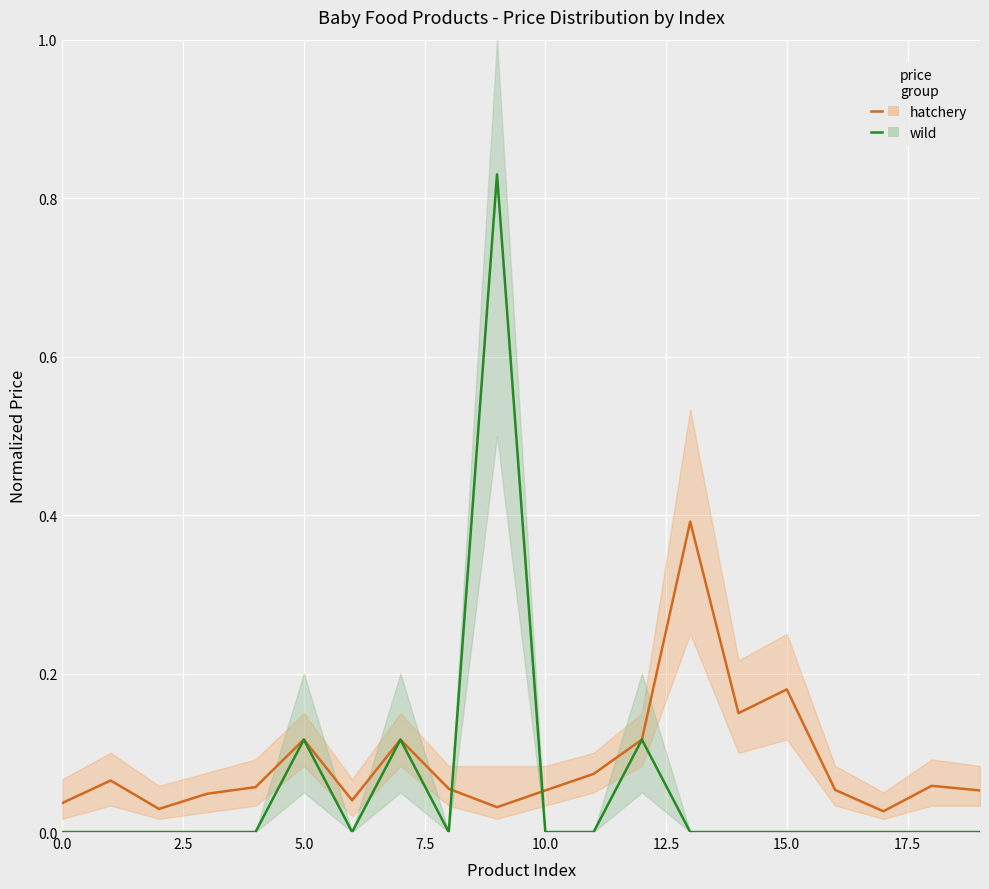

Which category has the highest value across all series?

9